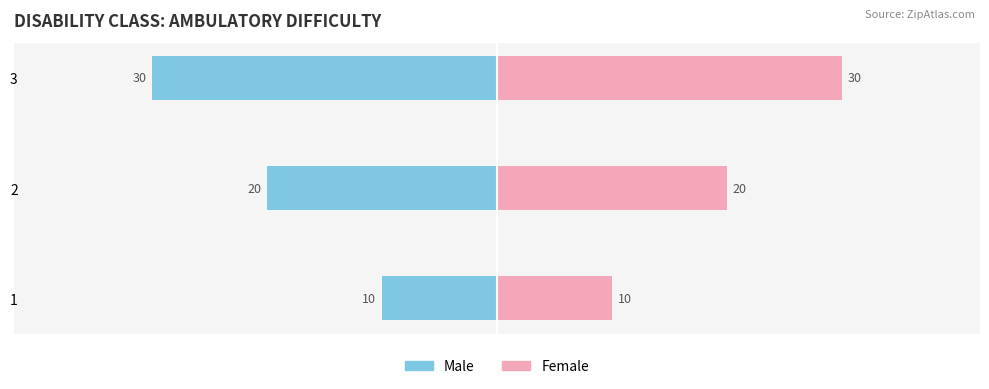

Reading right to left, transcribe all the data shown in this chart.

Male: -30	-20	-10
Female: 30	20	10